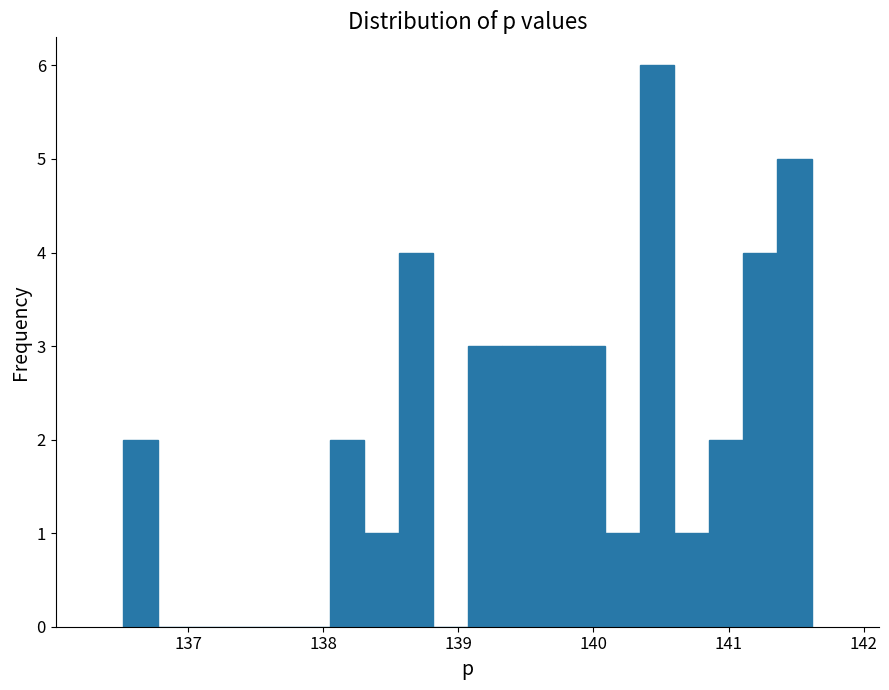

Around what value on the x-axis is the tallest bar? Give the approximate position of its centre, as read against the axis.

140.5